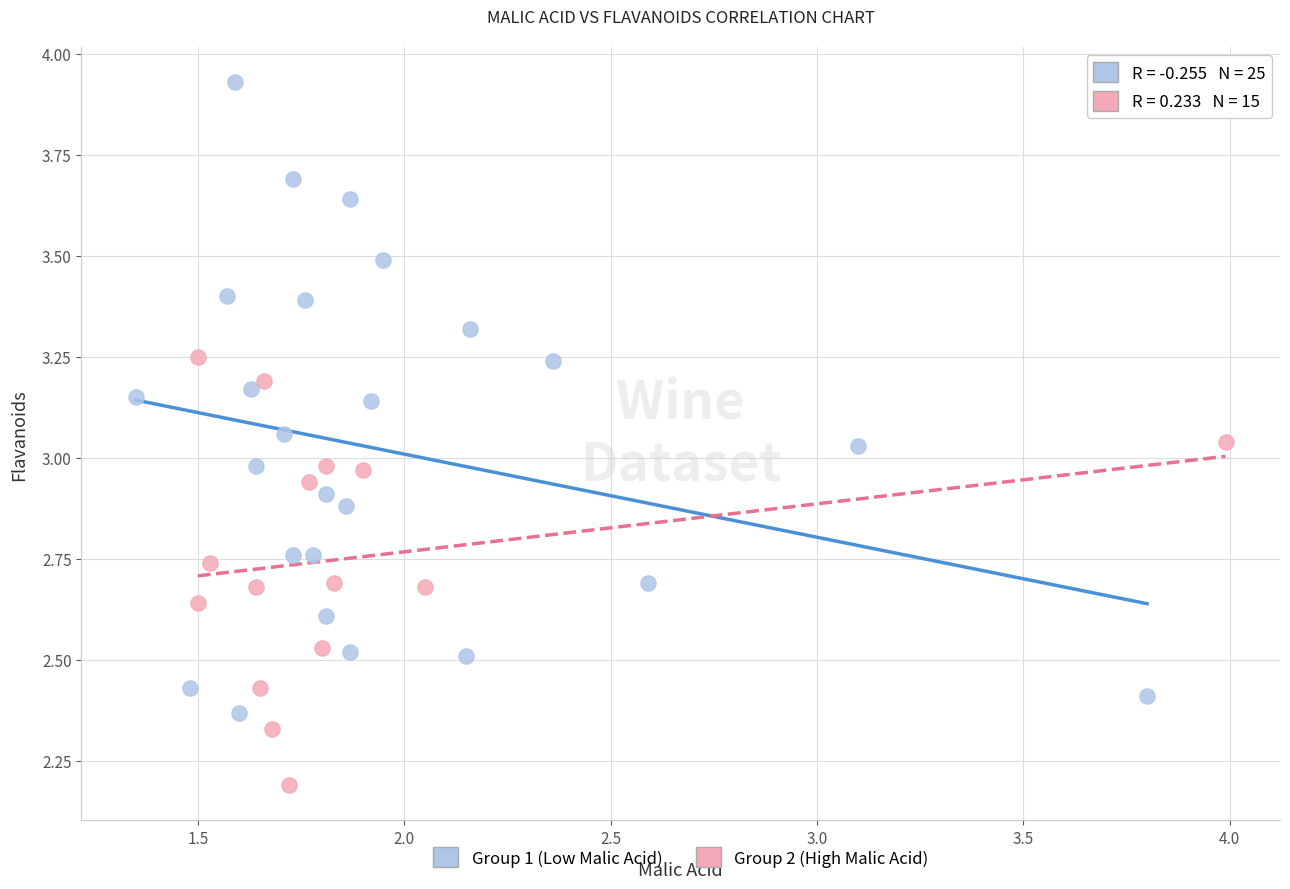

Which series has the largest Y range (max minus min)?

Group 1 (Low Malic Acid)